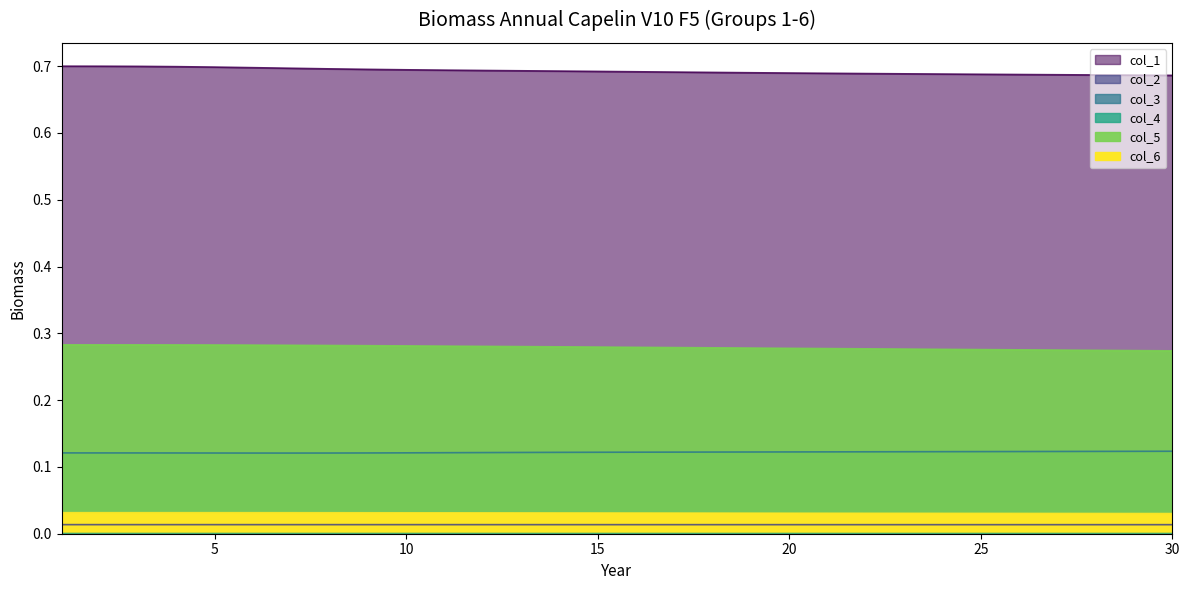

Is the value of col_4 at 20 greater than the value of col_1 at 30?

No